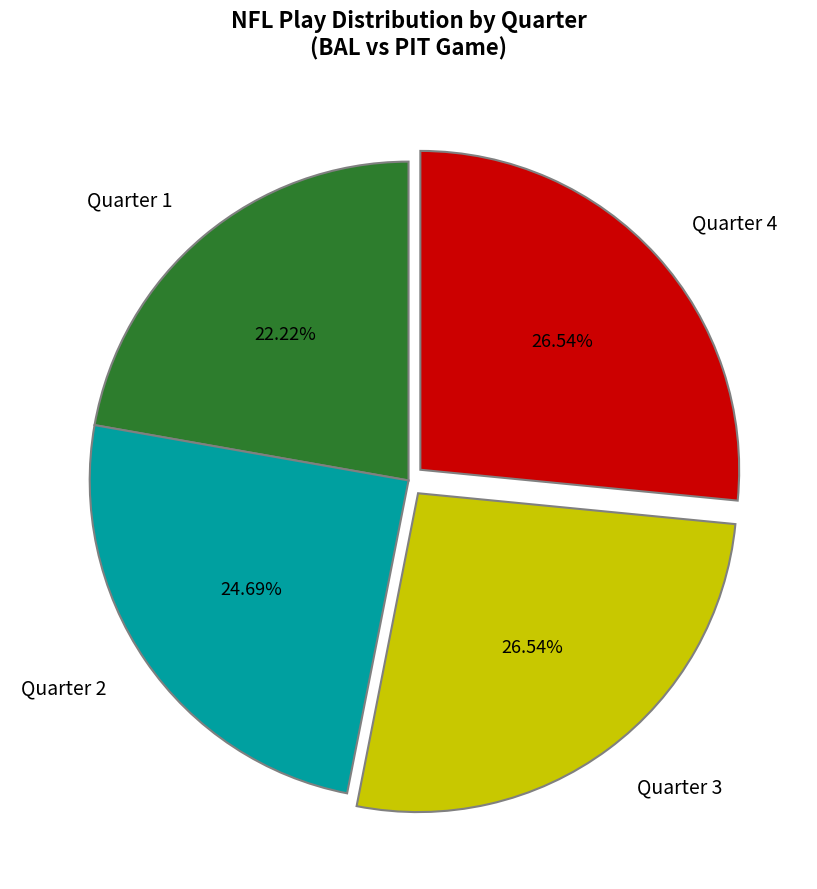

How many slices are in this pie chart?

4